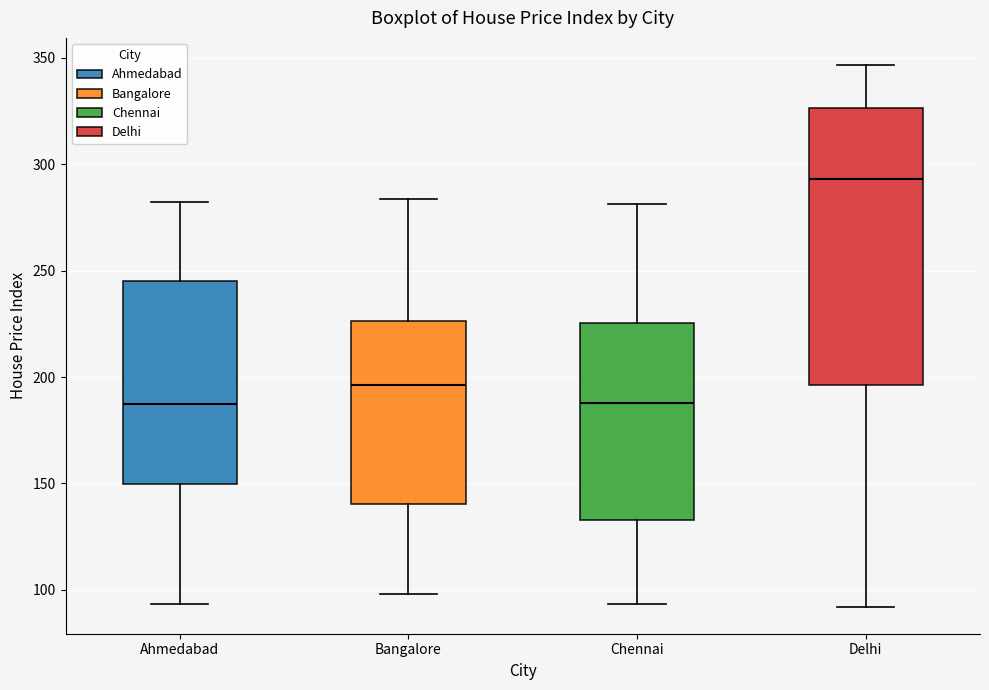

Reading left to right, read every box against the y-axis: the position of its median line, the range the box covers, and the ends of its whiskers. The values are not printed on the chart, so give them approximately, as read against the axis.

Ahmedabad: median 185, box 150 to 245, whiskers 95 to 280
Bangalore: median 195, box 140 to 225, whiskers 100 to 285
Chennai: median 190, box 135 to 225, whiskers 95 to 280
Delhi: median 295, box 195 to 325, whiskers 90 to 345